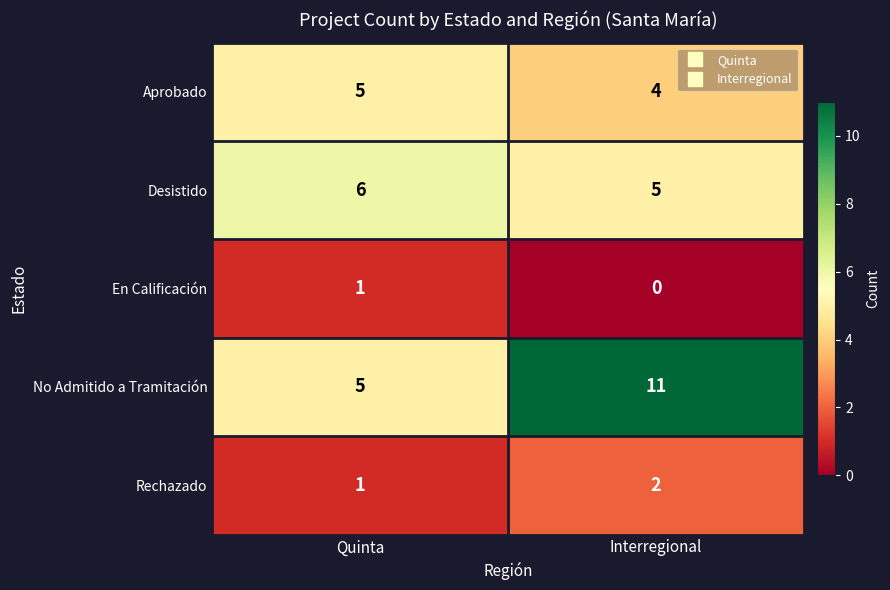

At how many categories does at least one series exceed 5?

2